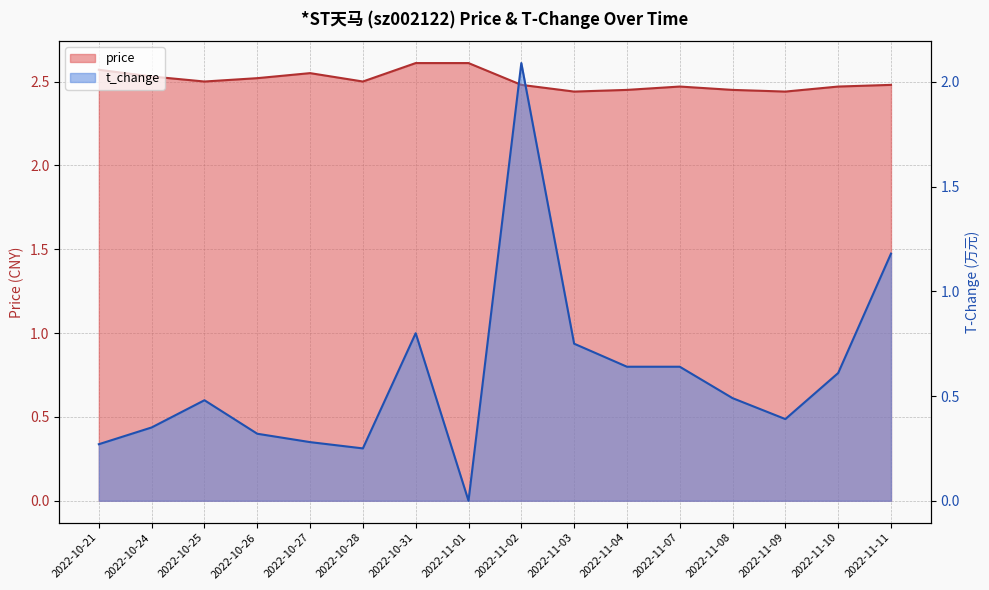

Which category has the highest value in the price series?

2022-10-31